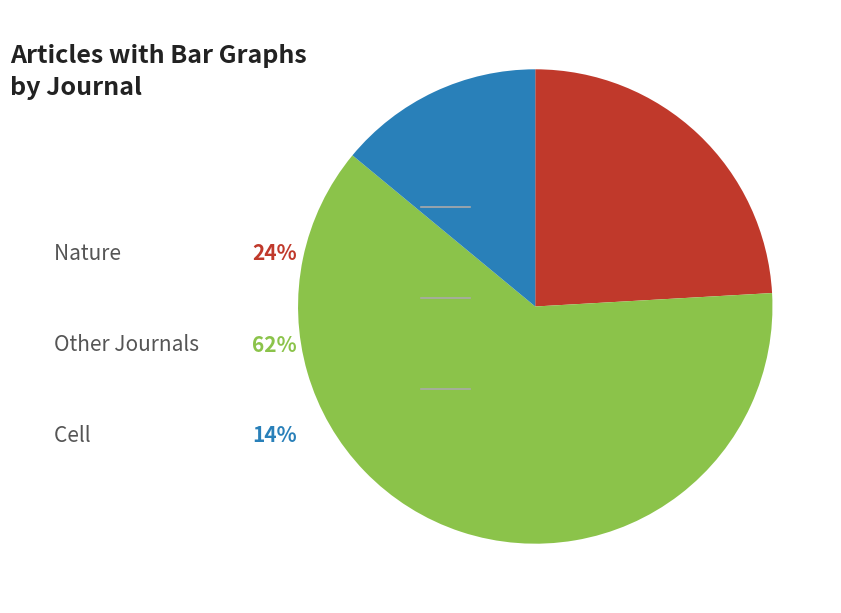

Is there any slice that represents more than half of the pie?

Yes